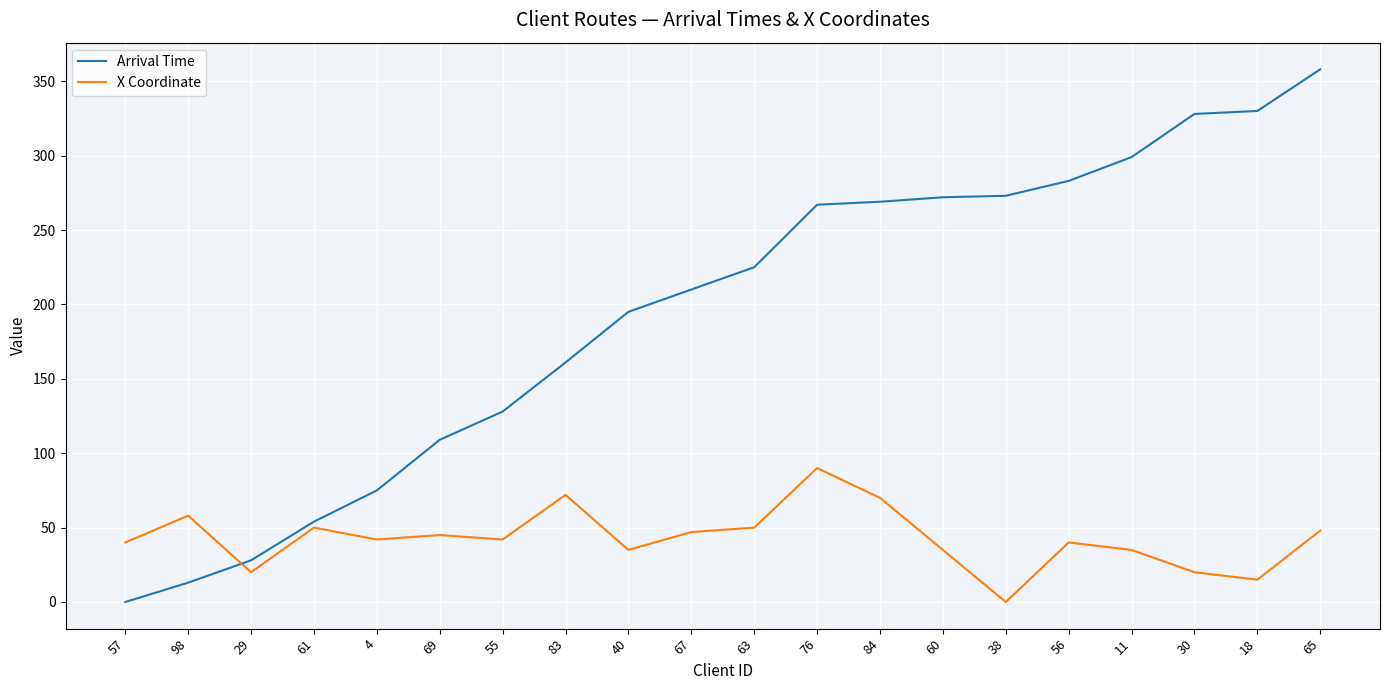

How many intersections are there between Arrival Time and X Coordinate?

1